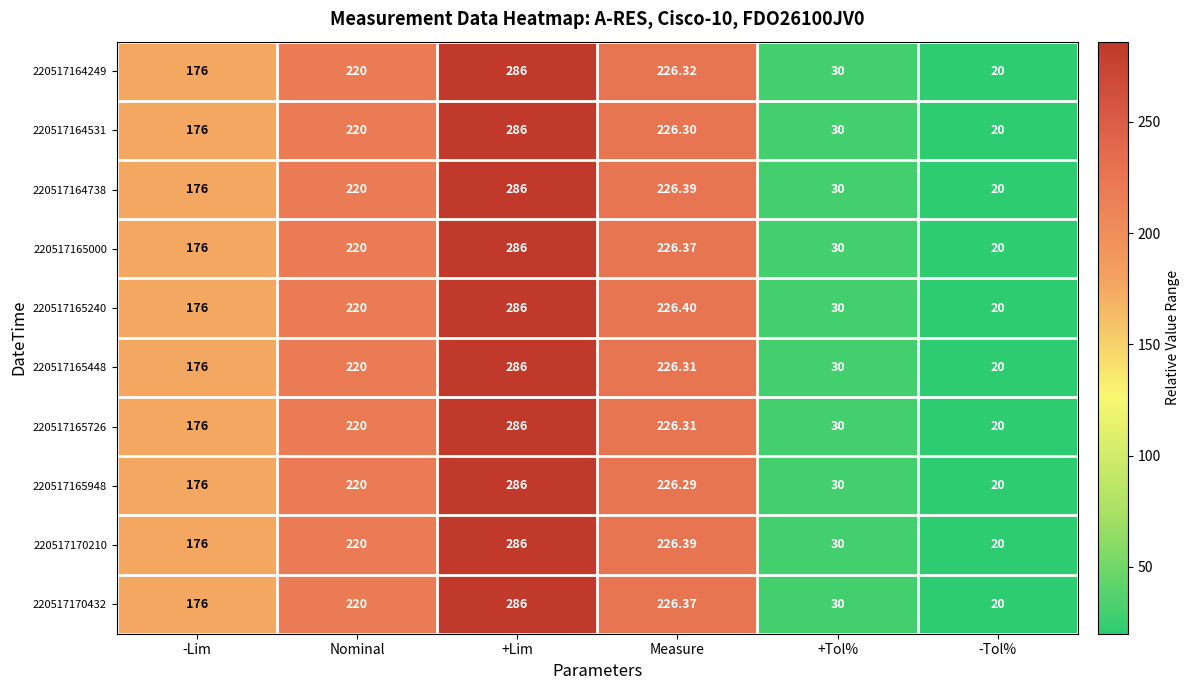

At which label does 220517170432 reach its peak?

+Lim